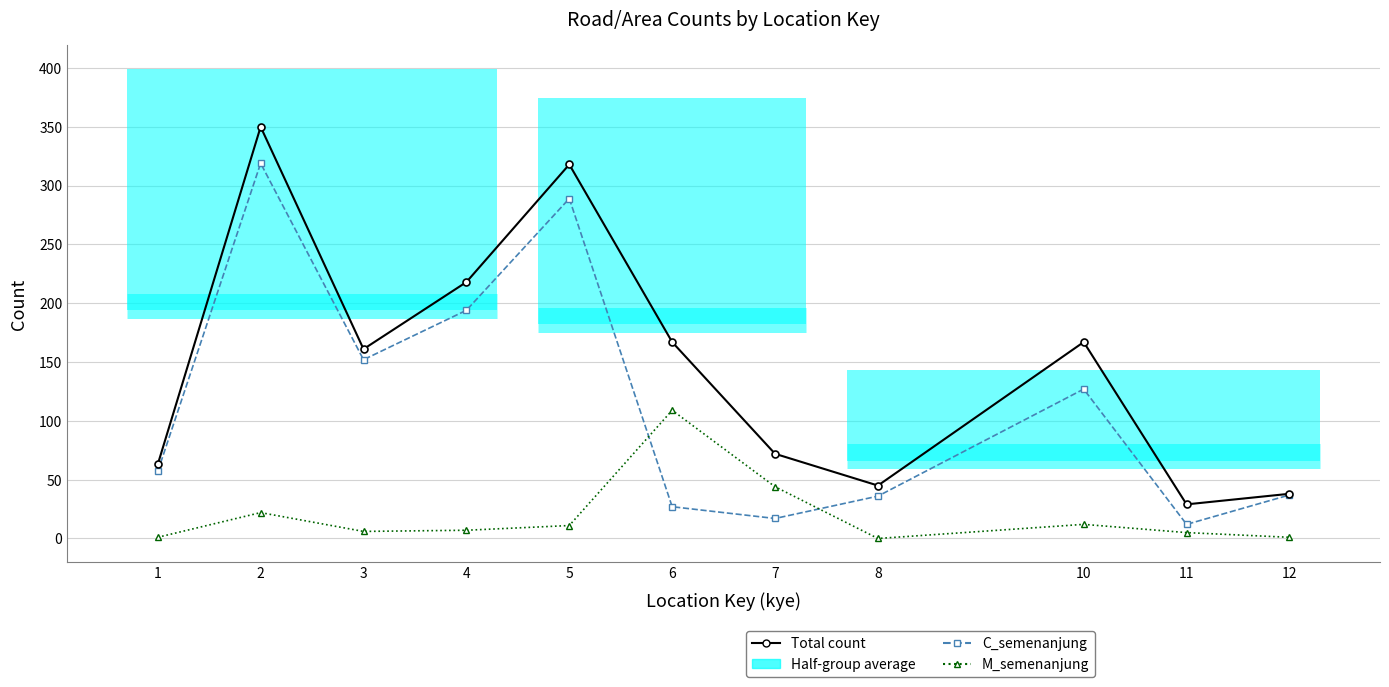

Is this an area chart (filled region under the line)?

No